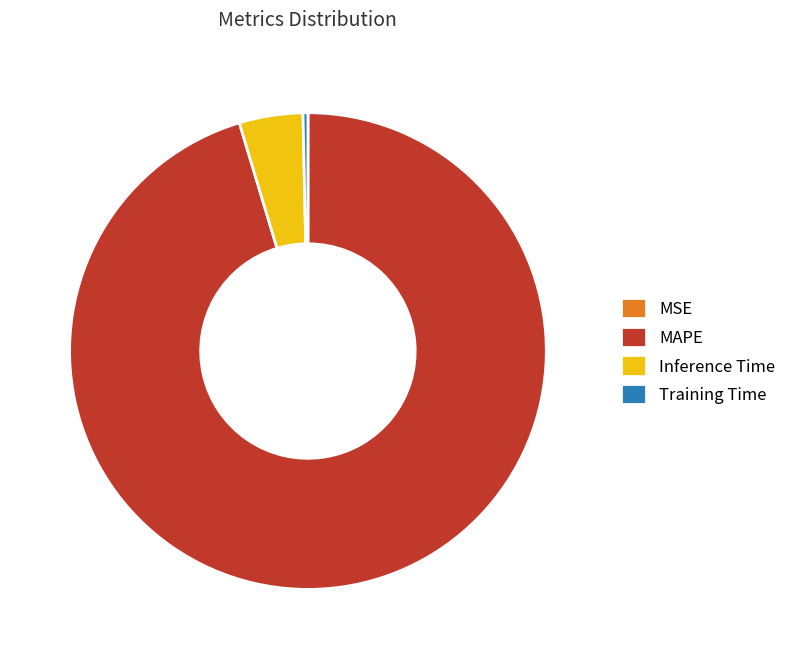

Does Training Time account for over 50% of the chart?

No